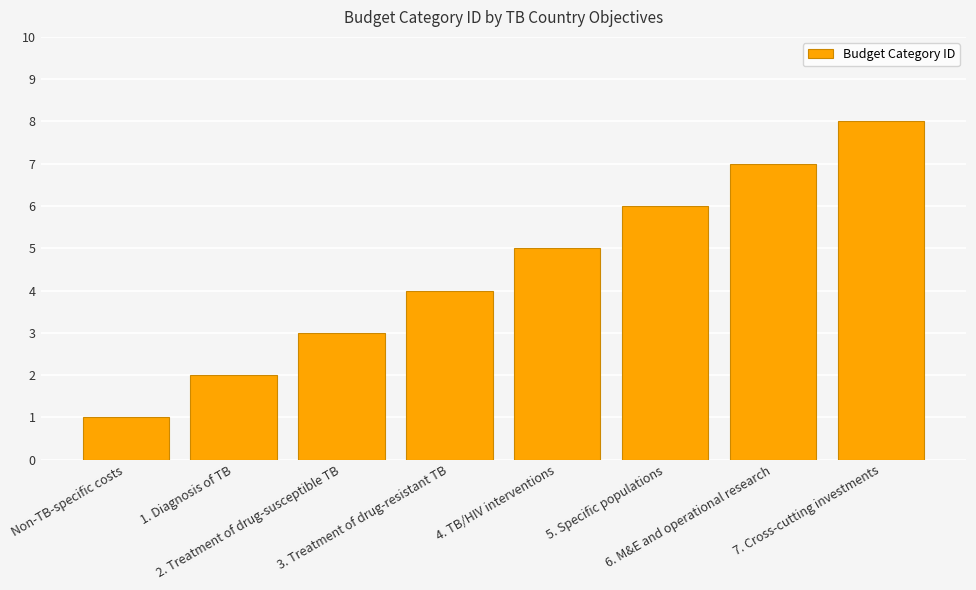

True or false: the data shows 6 at 5. Specific populations.

True